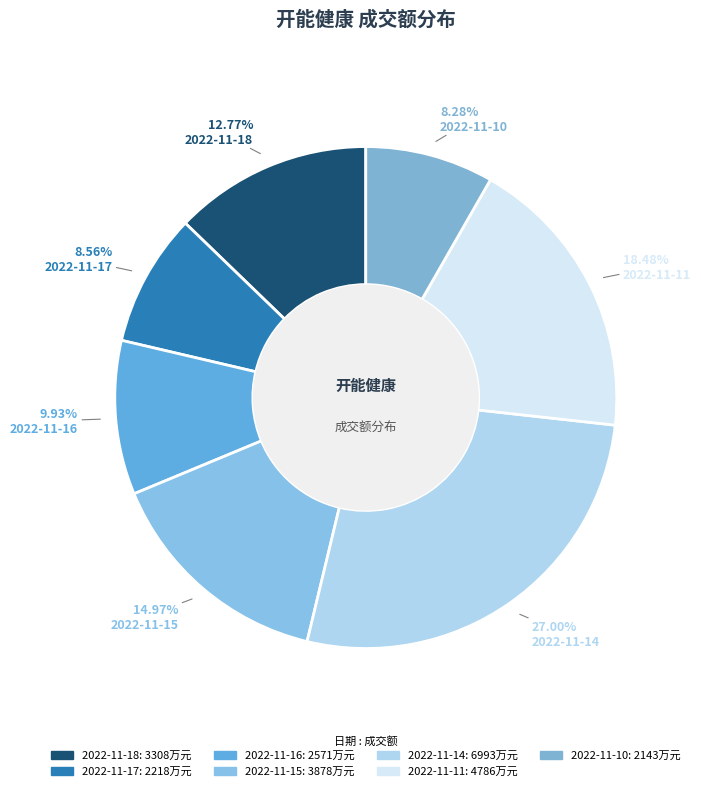

To the nearest percent, what is the difference between the largest and smallest slice percentages?

19%